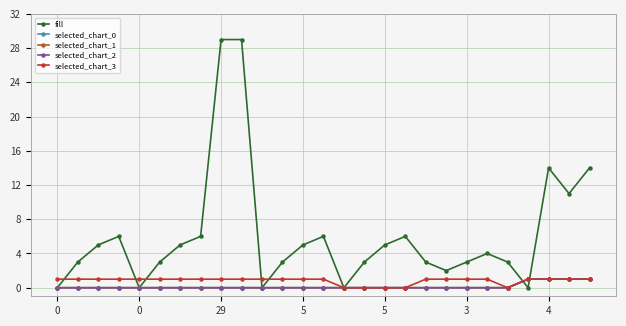

What is the label of the 6th point from the right?

21